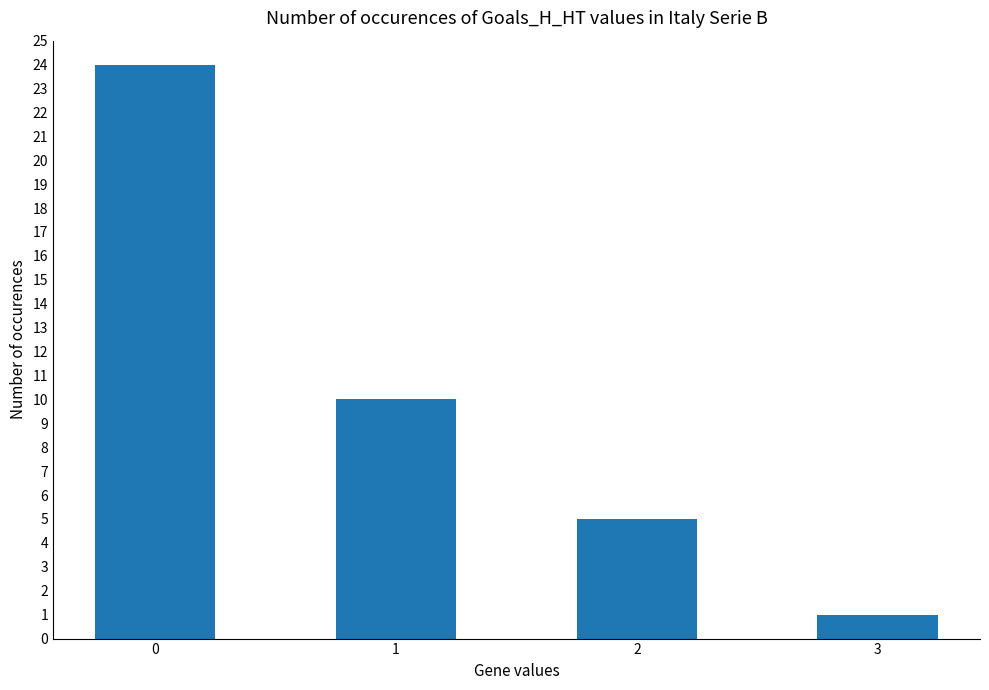

Count the number of data series in this chart.

1